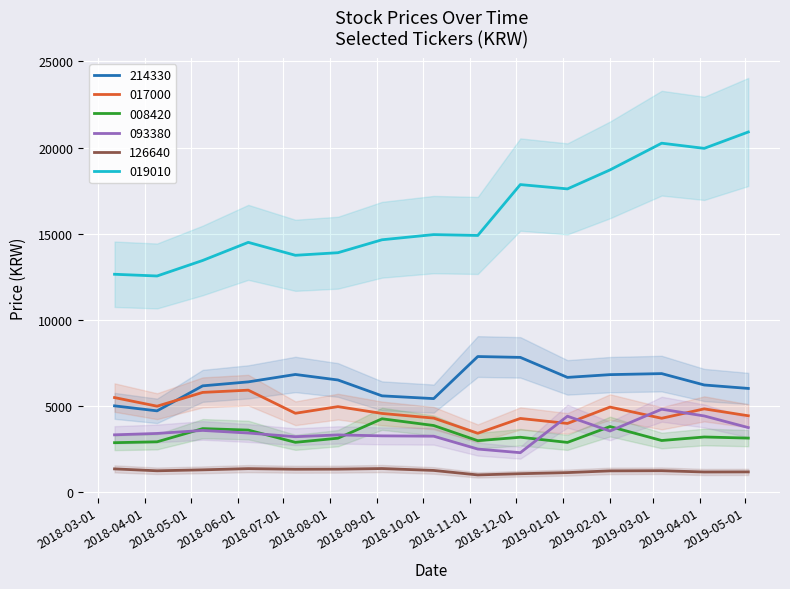

True or false: 126640 has more than 1 interior local peaks.

True